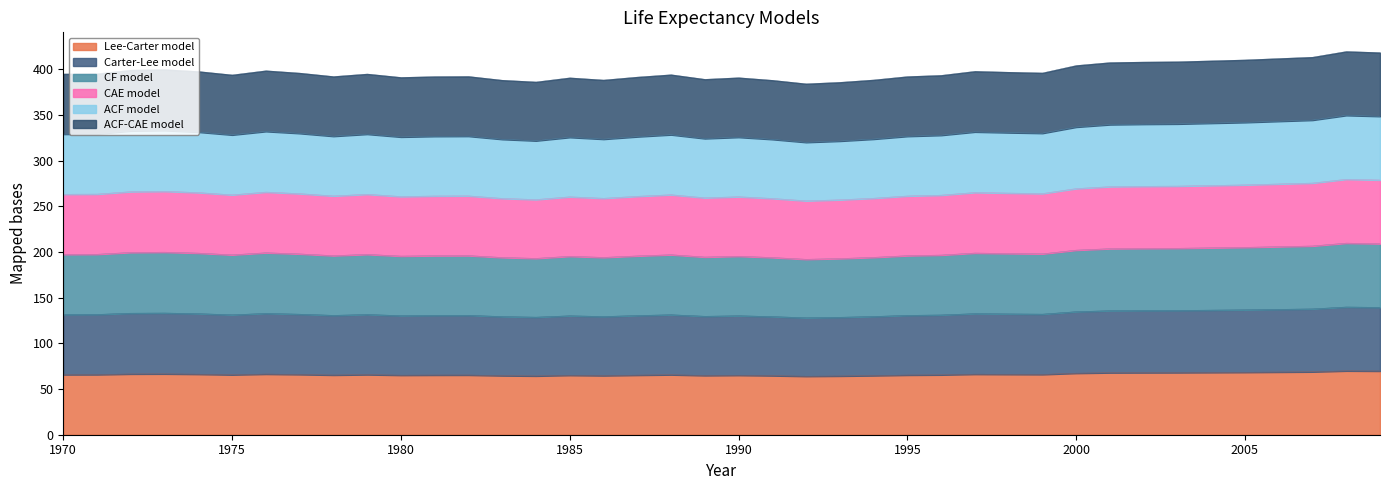

How many lines are shown in the chart?

6